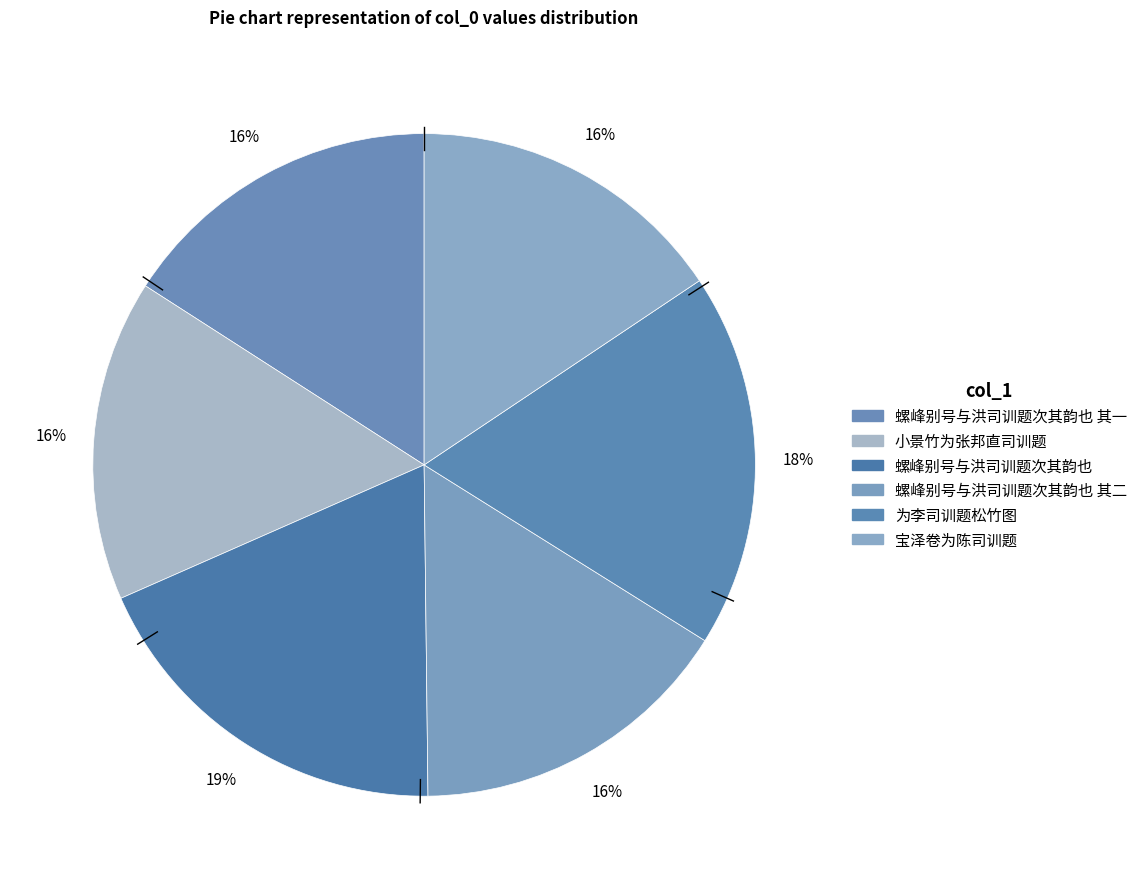

How many slices are in this pie chart?

6